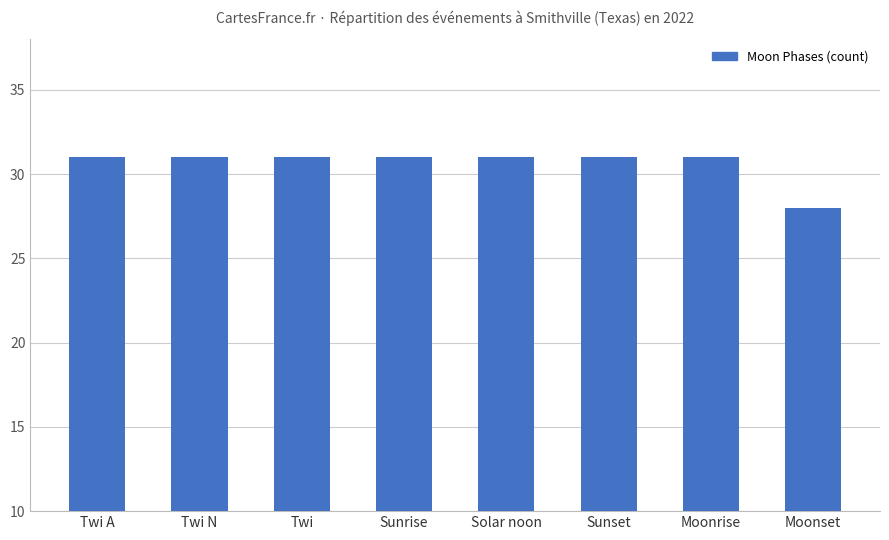

Are the bars grouped side by side (vs. stacked)?

No